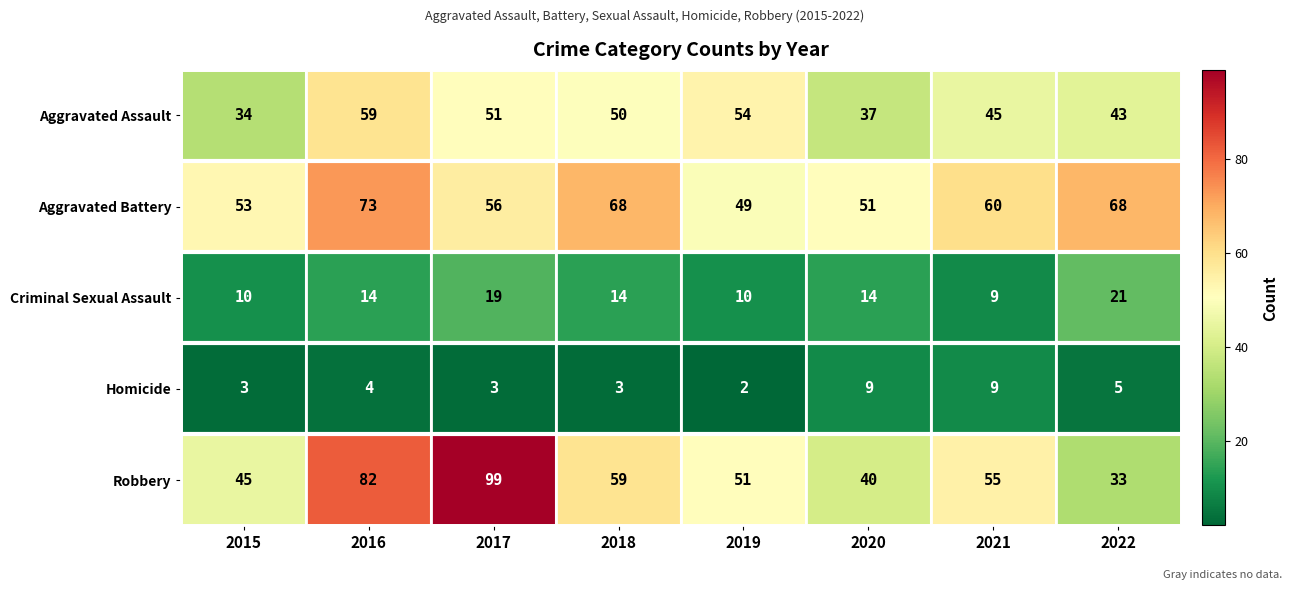

Which series has the largest total across all categories?

Aggravated Battery